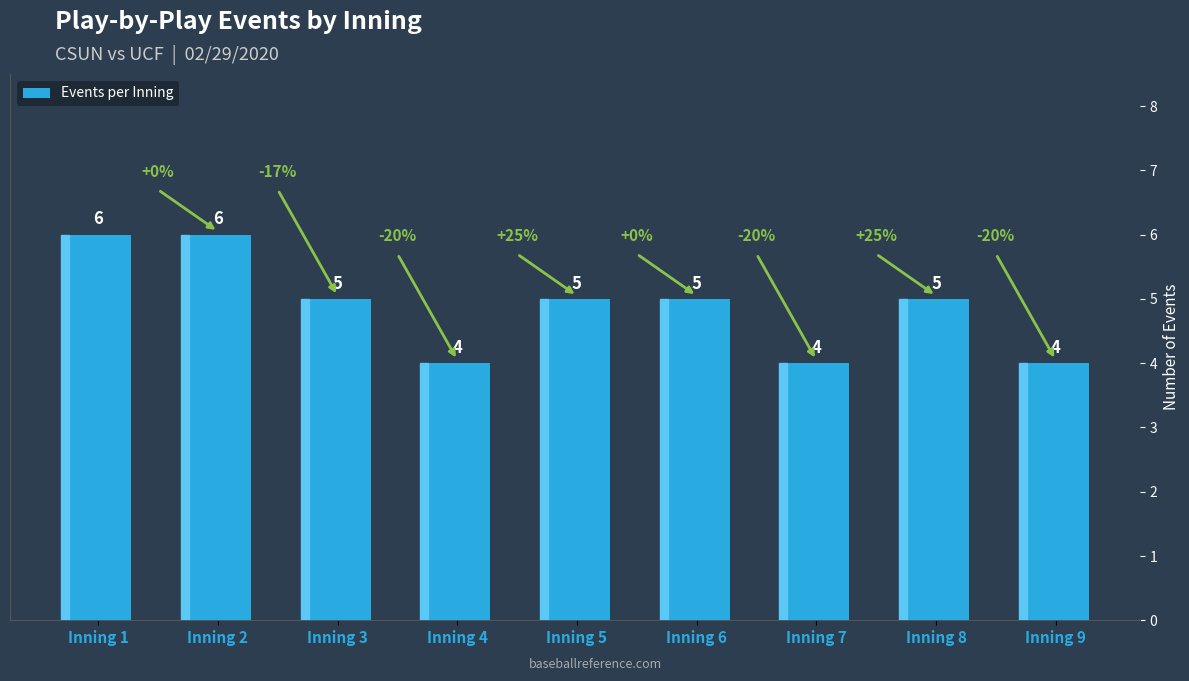

Reading left to right, extract all data points from this chart.

Inning 1=6	Inning 2=6	Inning 3=5	Inning 4=4	Inning 5=5	Inning 6=5	Inning 7=4	Inning 8=5	Inning 9=4